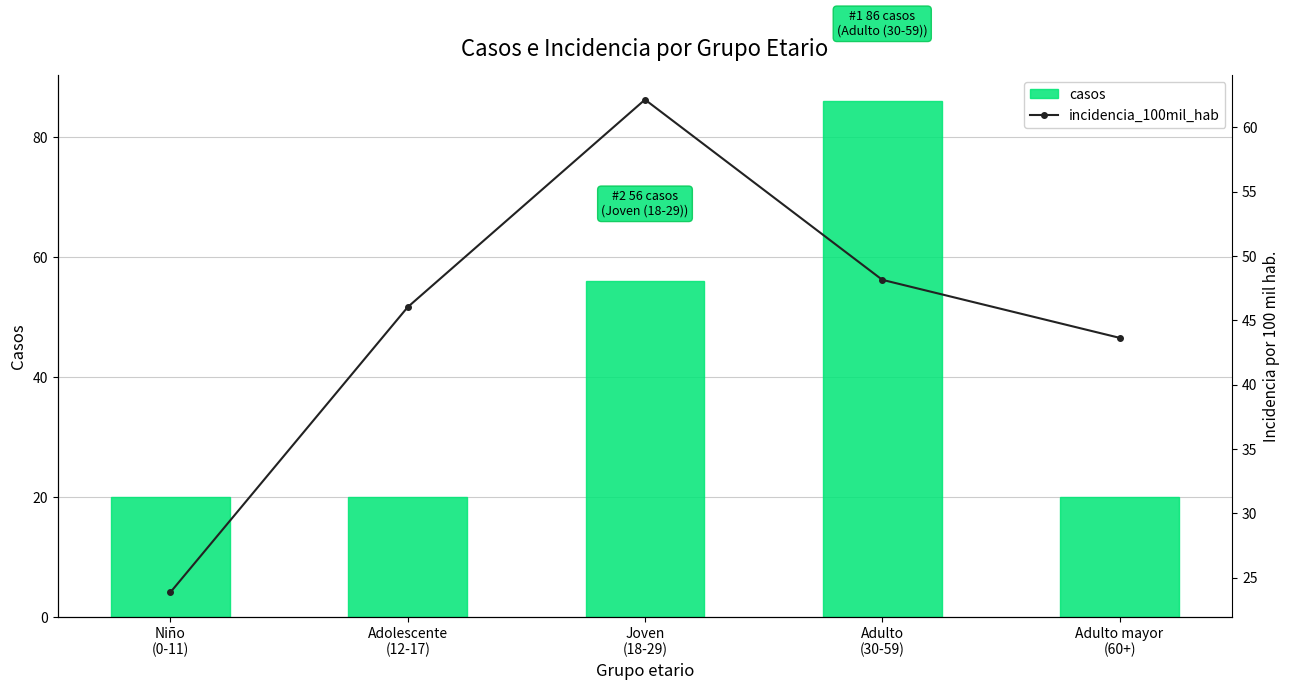

What are all the series names shown in the legend?

casos, incidencia_100mil_hab